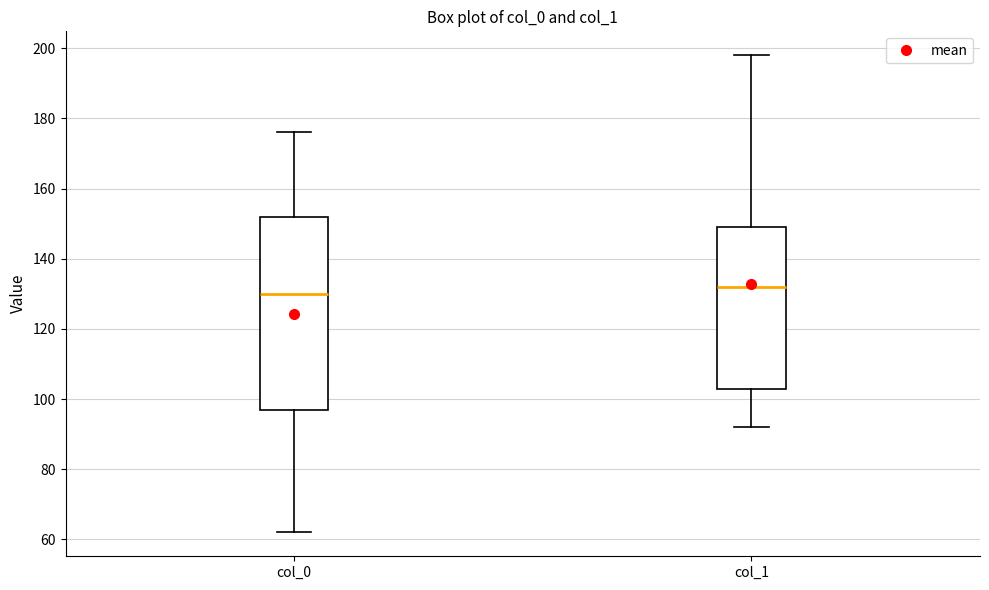

Reading left to right, read every box against the y-axis: the position of its median line, the range the box covers, and the ends of its whiskers. The values are not printed on the chart, so give them approximately, as read against the axis.

col_0: median 130, box 98 to 152, whiskers 62 to 176
col_1: median 132, box 104 to 150, whiskers 92 to 198